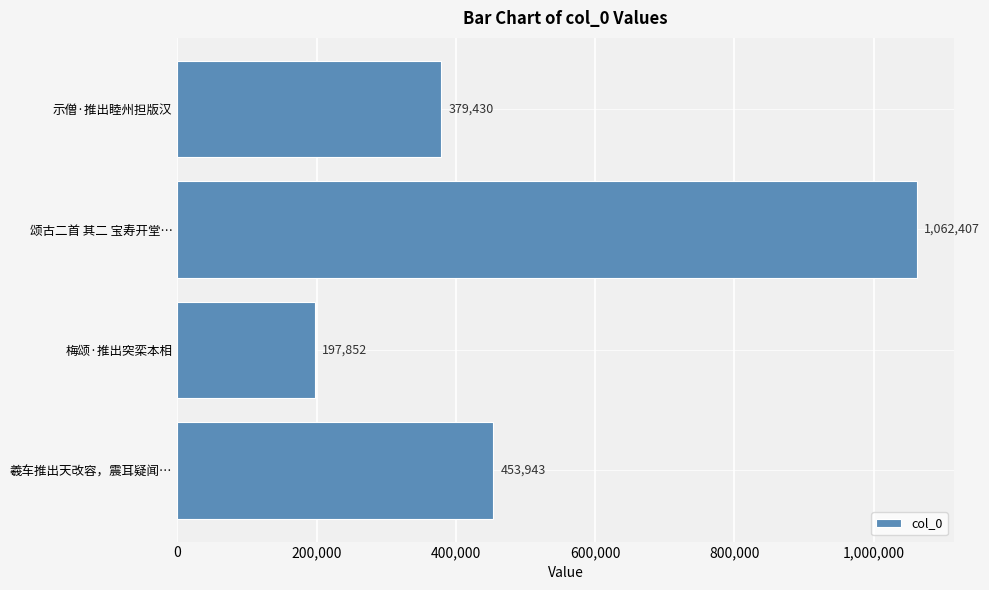

What is the minimum value shown in the chart?

197852